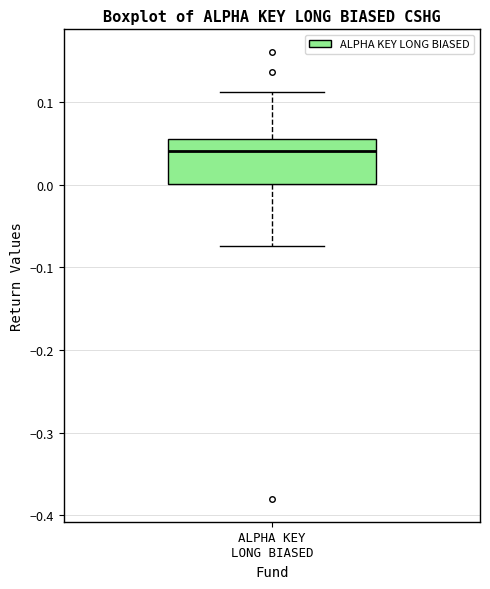

Read this box plot against the y-axis: the position of the median line, the range covered by the box, and the ends of both whiskers. The values are not printed on the chart, so give them approximately, as read against the axis.

median 0.04, box 0.00 to 0.05, whiskers -0.07 to 0.11